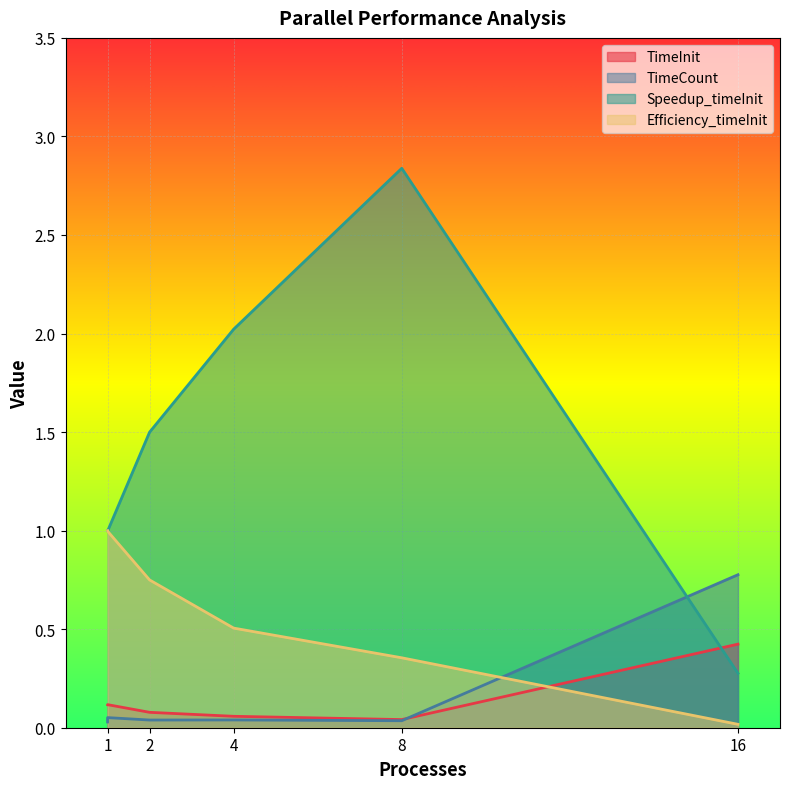

How many interior local valleys does the TimeInit series have?

1